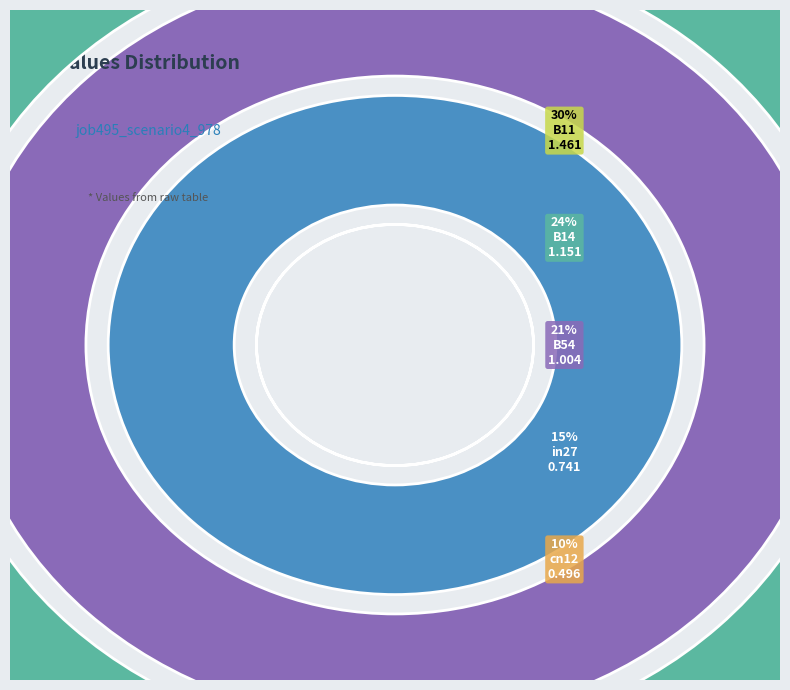

To the nearest percent, what portion does cn12 represent?

10%